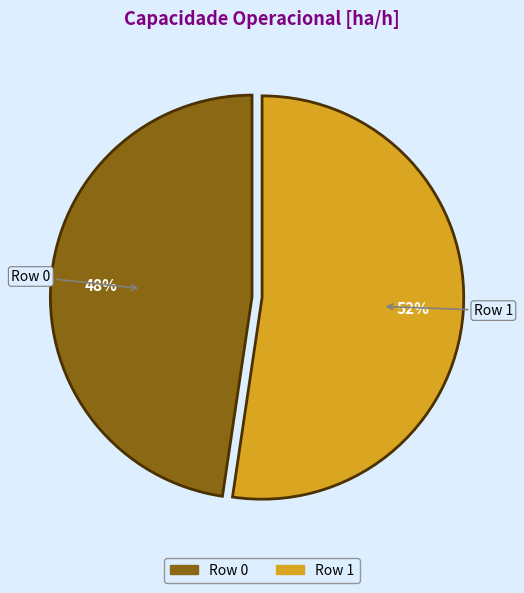

To the nearest percent, what percentage of the pie is Row 0?

48%